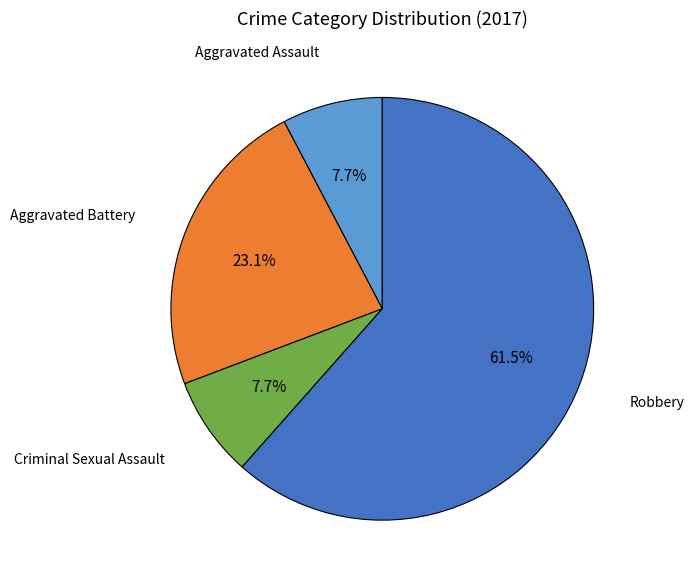

To the nearest percent, what is the combined percentage of Robbery and Criminal Sexual Assault?

69%